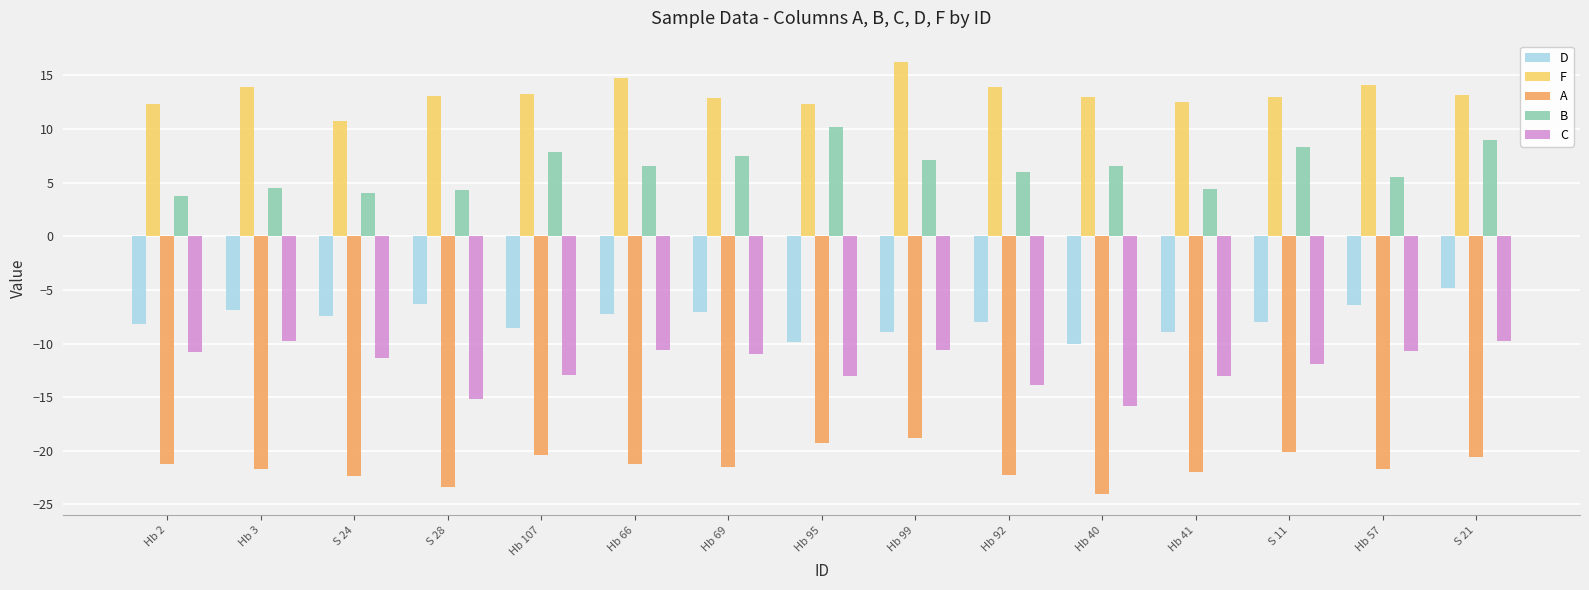

Rank the series by their maximum value, from highest to lowest.

F, B, D, C, A